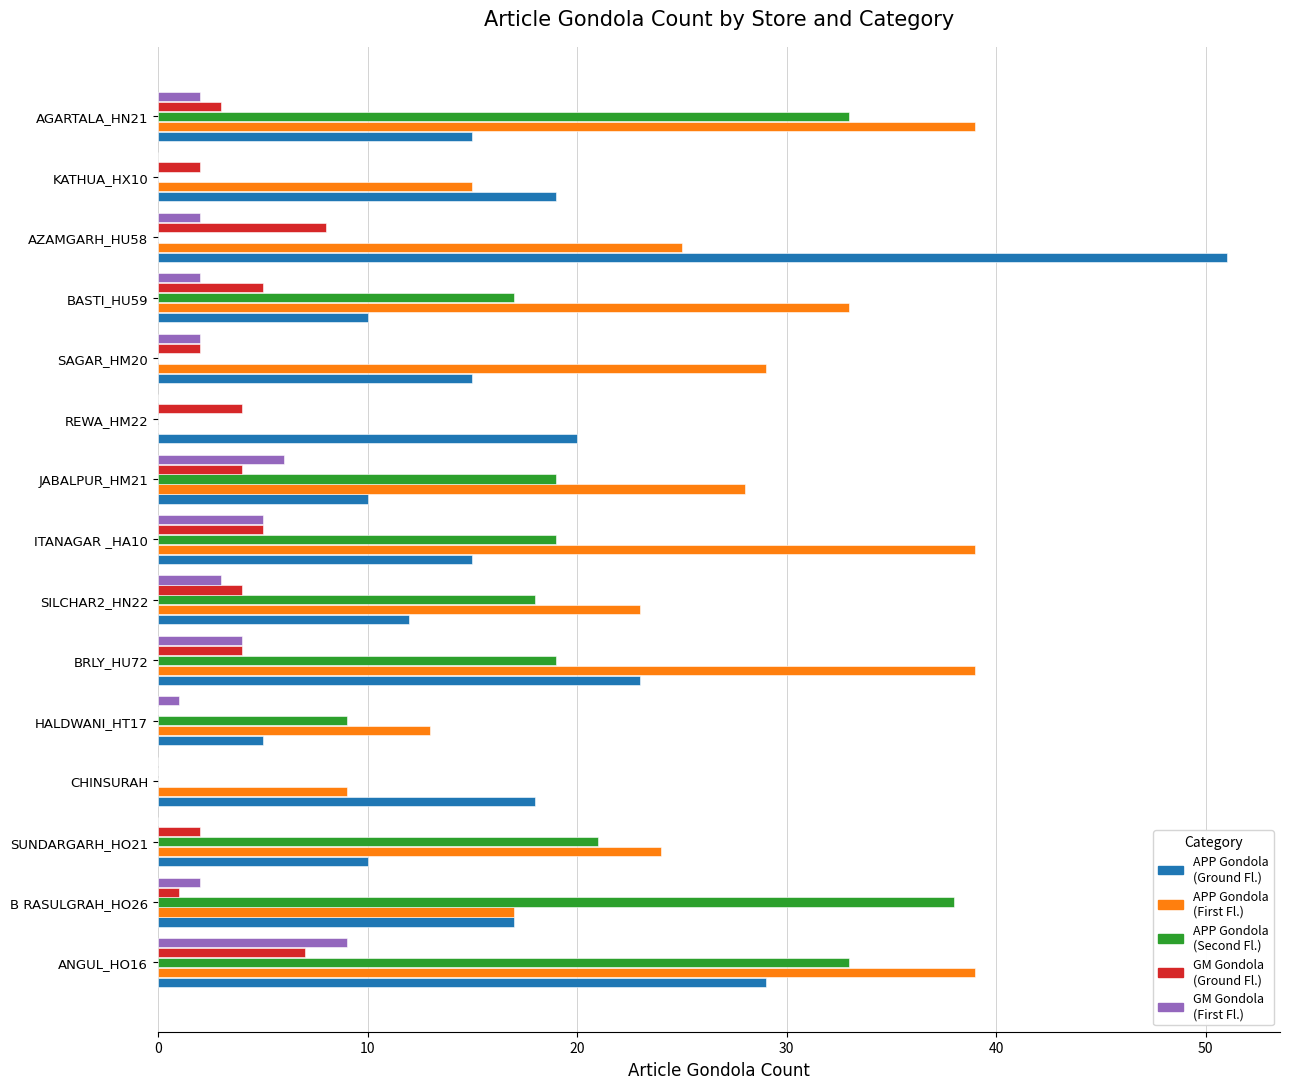

Which label corresponds to the largest value in the chart?

AZAMGARH_HU58